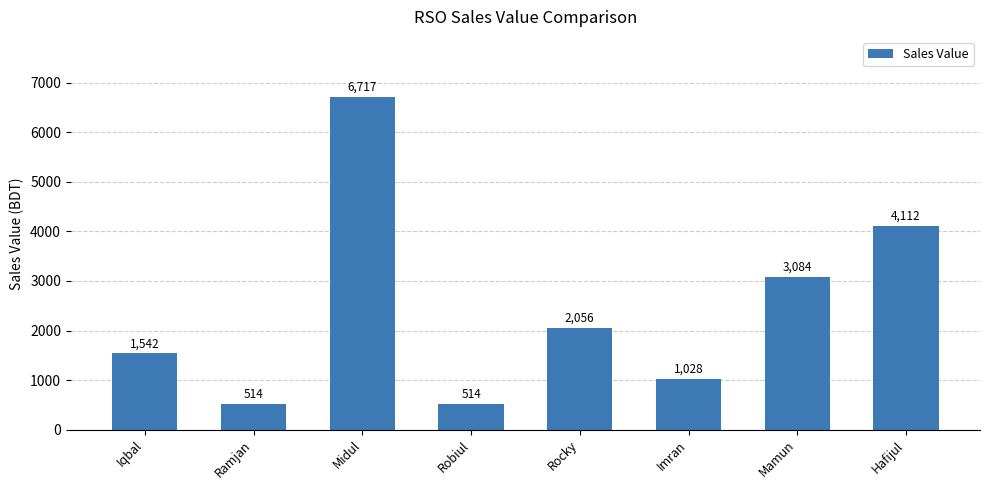

The value at Midul is 6717. True or false?

True